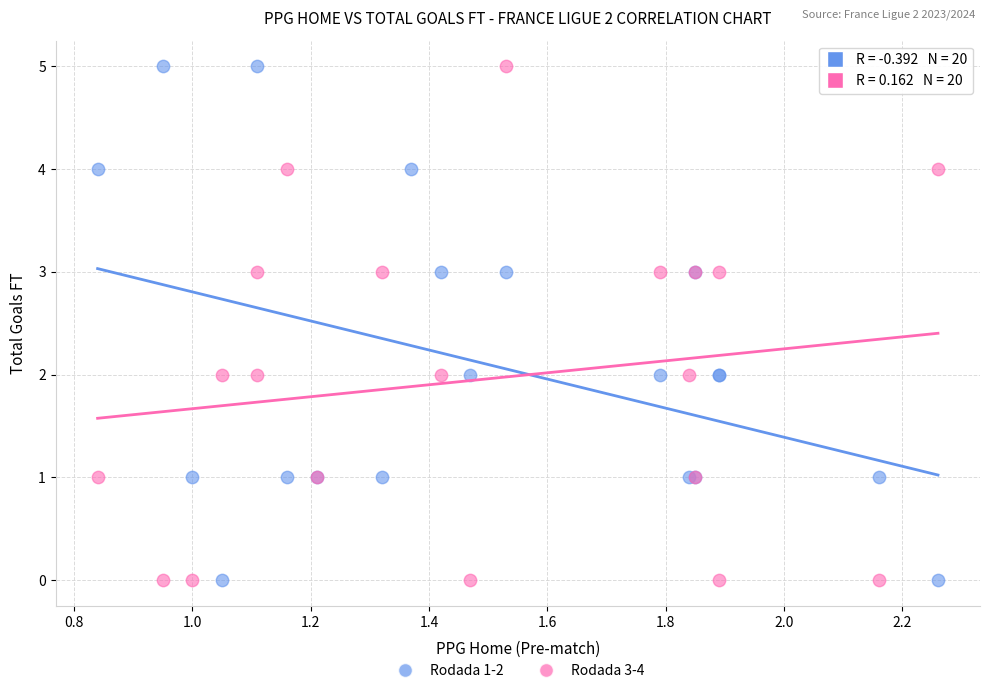

What are all the series names shown in the legend?

Rodada 1-2, Rodada 3-4